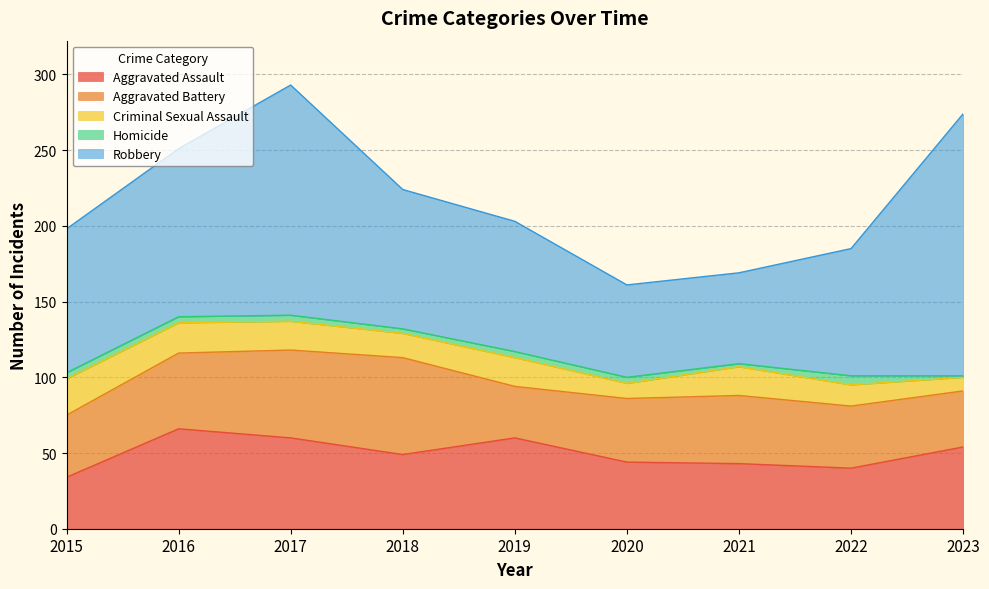

True or false: Aggravated Assault and Criminal Sexual Assault cross at least once.

False